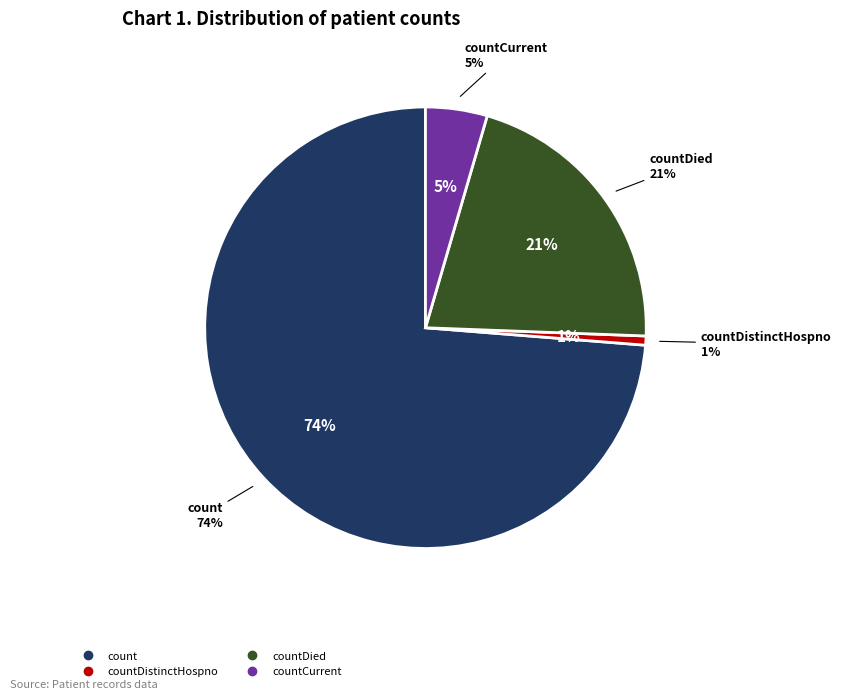

Which slice represents more than half of the pie?

count